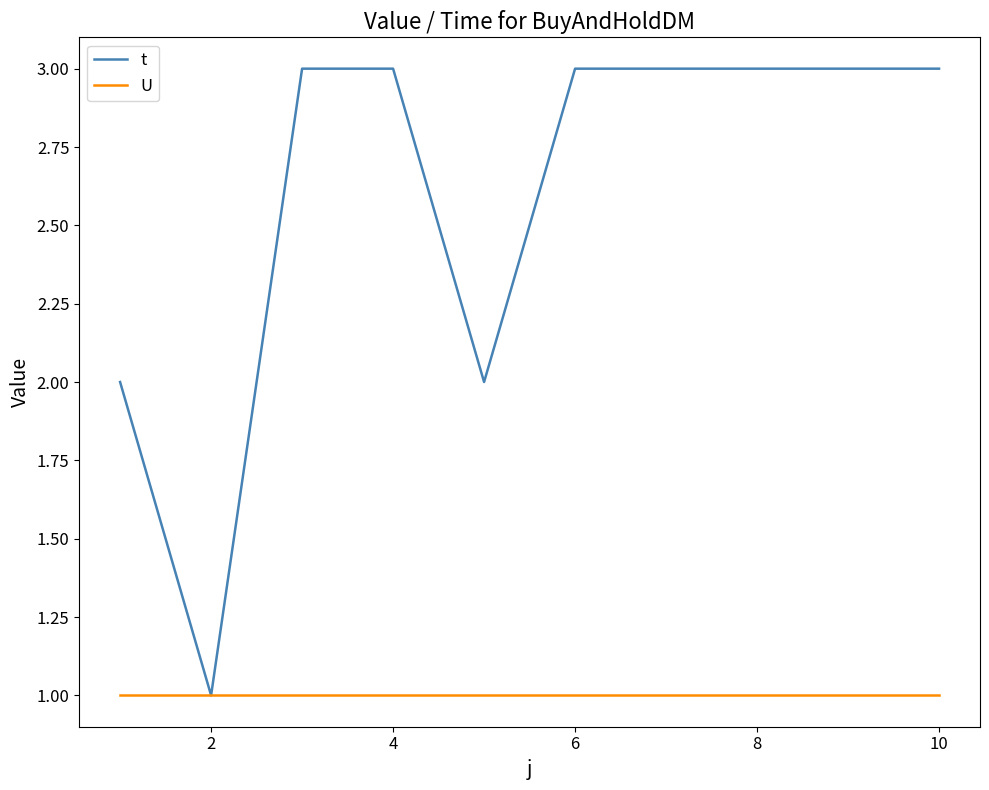

What is the highest value of the t series?

3